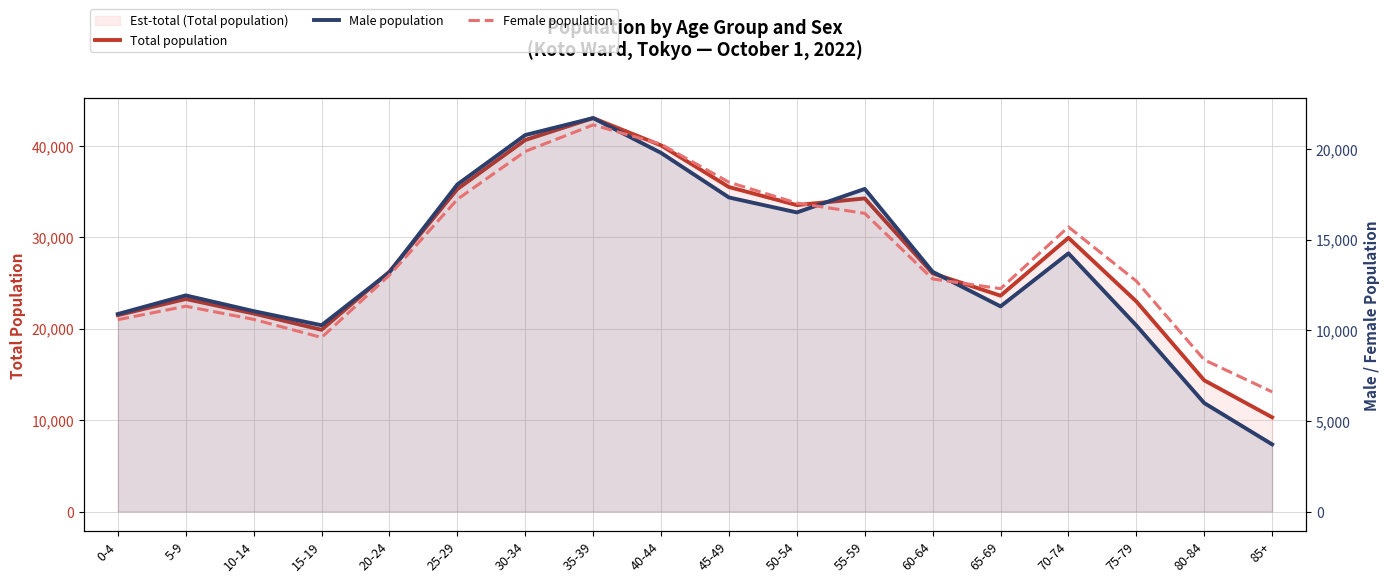

What is the difference between the Female population values at 20-24 and 50-54?

3975